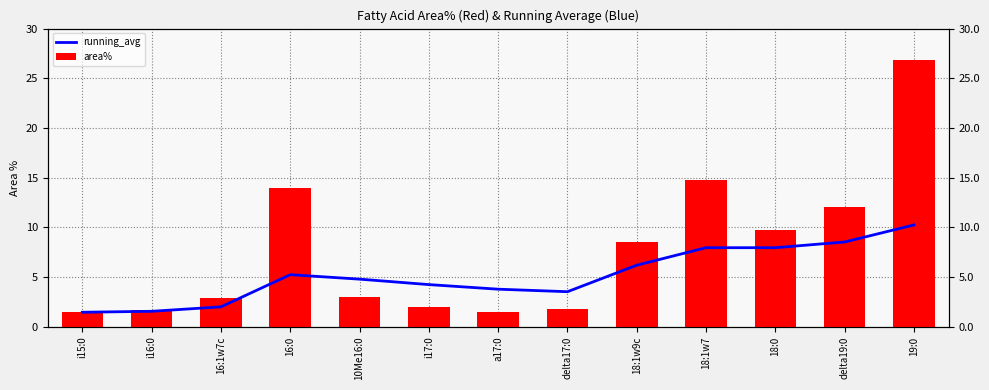

Reading left to right, transcribe all the data shown in this chart.

running_avg: 1.4	1.5	2.0	5.2	4.8	4.2	3.8	3.5	6.2	7.9	7.9	8.5	10.2
area%: 1.4	1.6	2.9	13.9	3.0	2.0	1.5	1.7	8.6	14.8	9.7	12.0	26.8